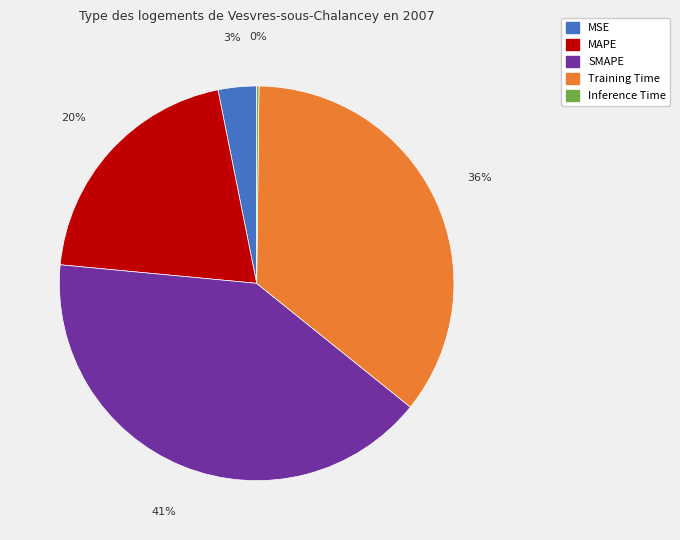

To the nearest percent, what percentage of the pie is Training Time?

36%